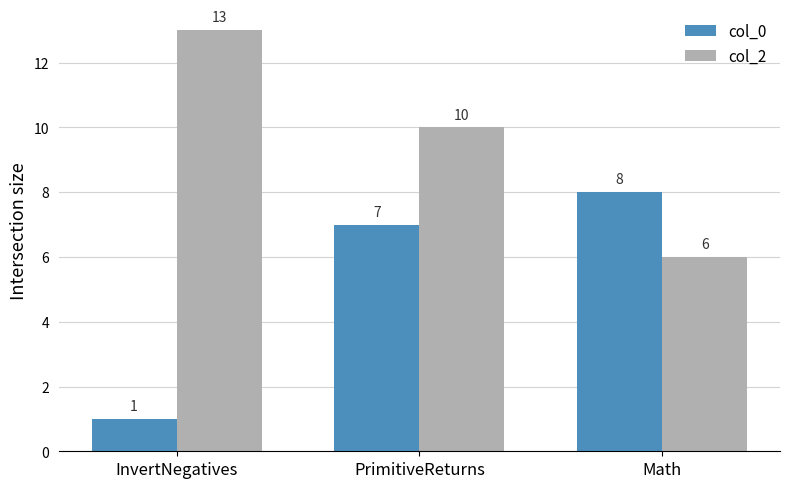

List the series in order of their overall mean, lowest first.

col_0, col_2